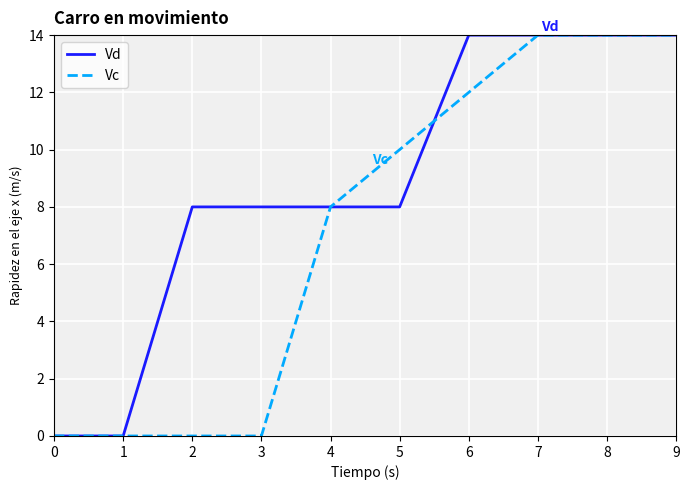

Rank the series by their average value, from lowest to highest.

Vc, Vd